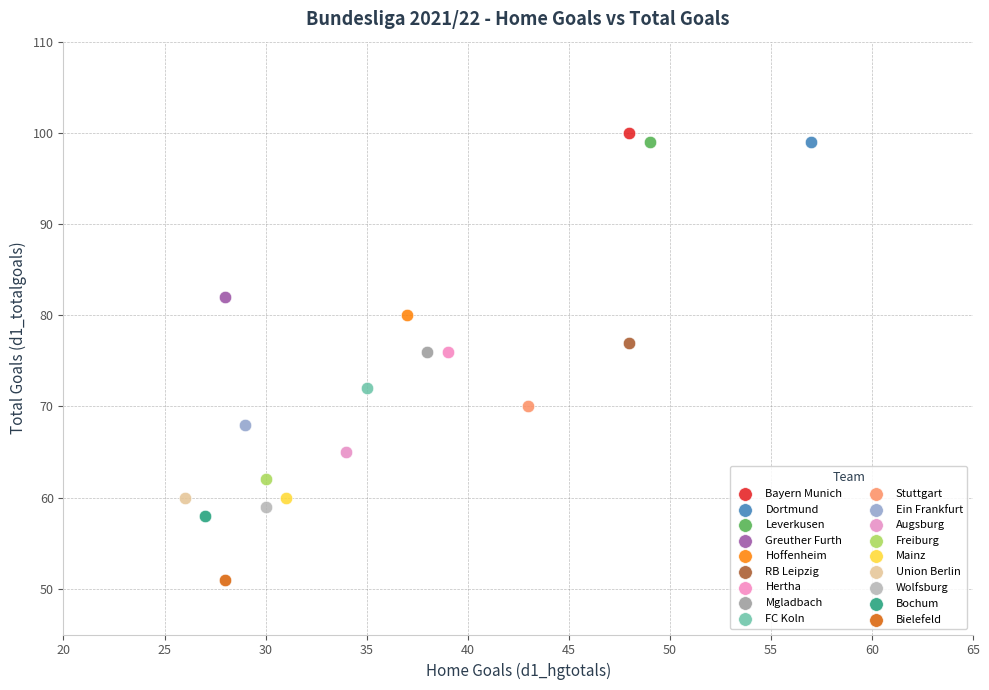

What are all the series names shown in the legend?

Bayern Munich, Dortmund, Leverkusen, Greuther Furth, Hoffenheim, RB Leipzig, Hertha, Mgladbach, FC Koln, Stuttgart, Ein Frankfurt, Augsburg, Freiburg, Mainz, Union Berlin, Wolfsburg, Bochum, Bielefeld